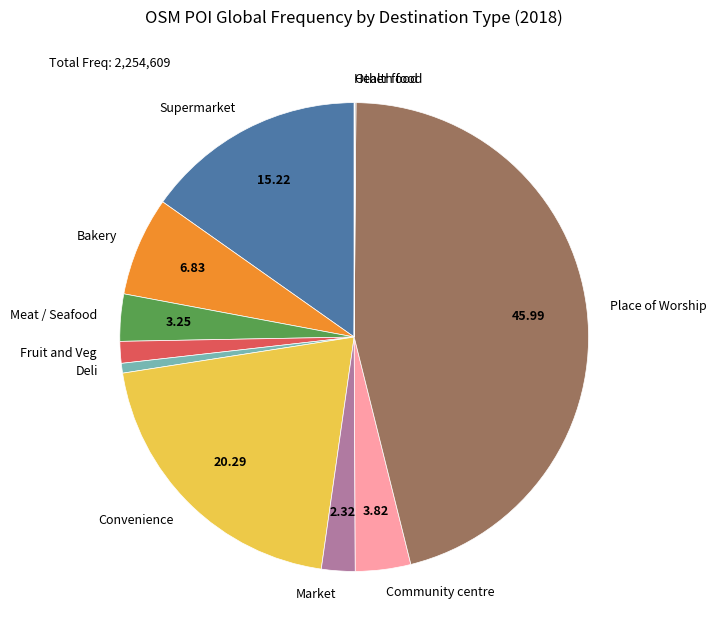

Does any single category account for the majority?

No